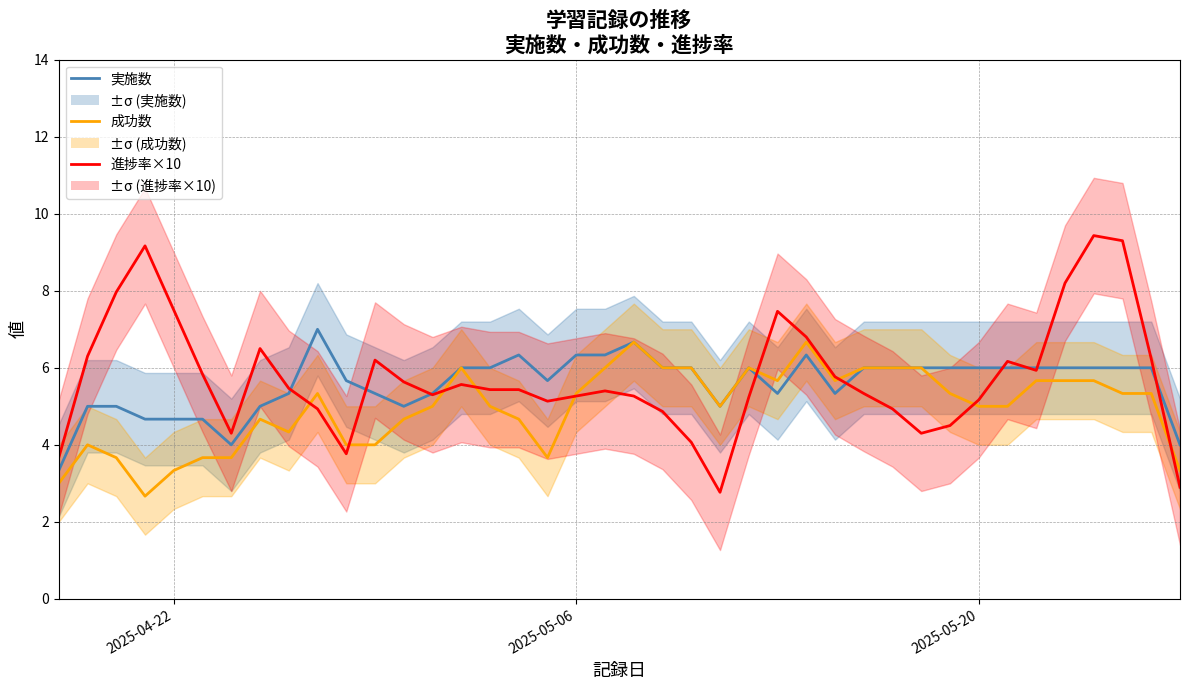

What are all the series names shown in the legend?

実施数, 成功数, 進捗率×10